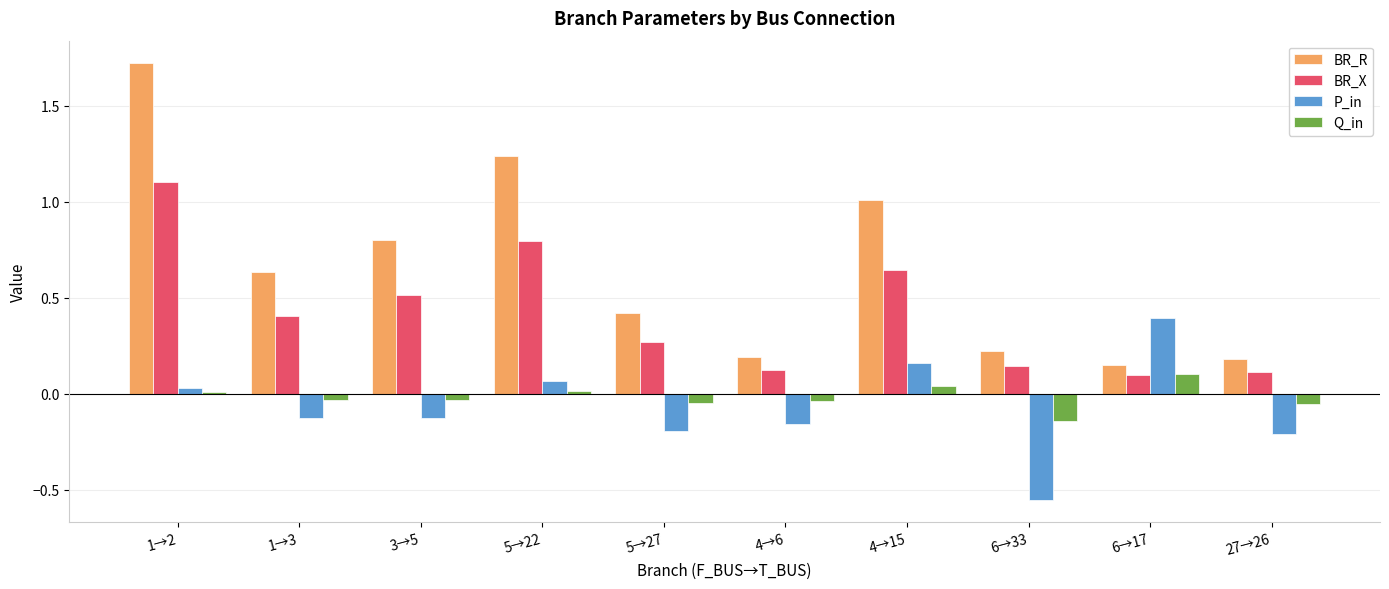

Which series has the largest range (max minus min)?

BR_R